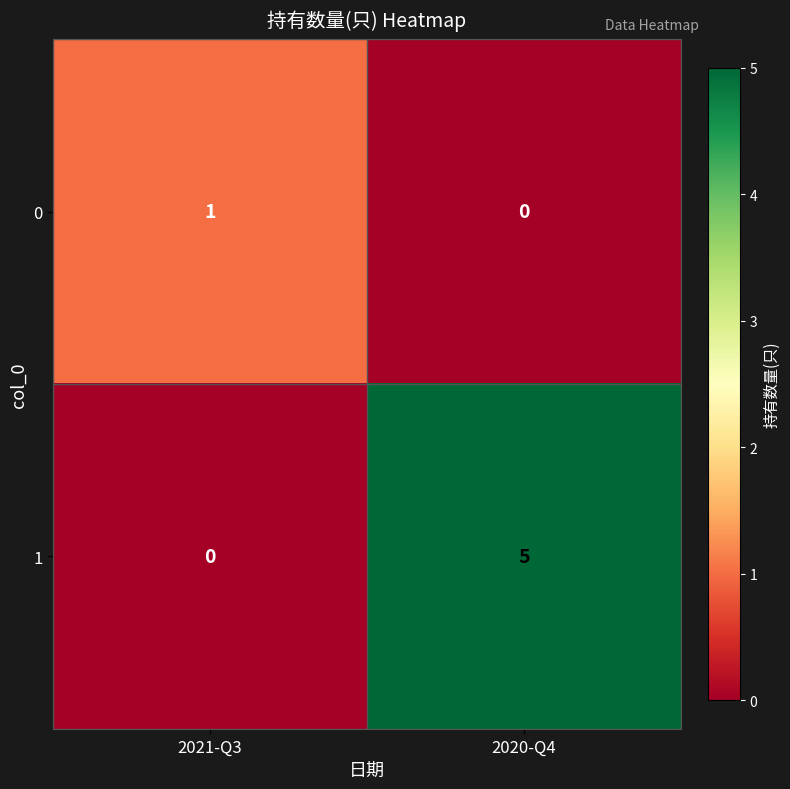

What is the greatest value displayed?

5